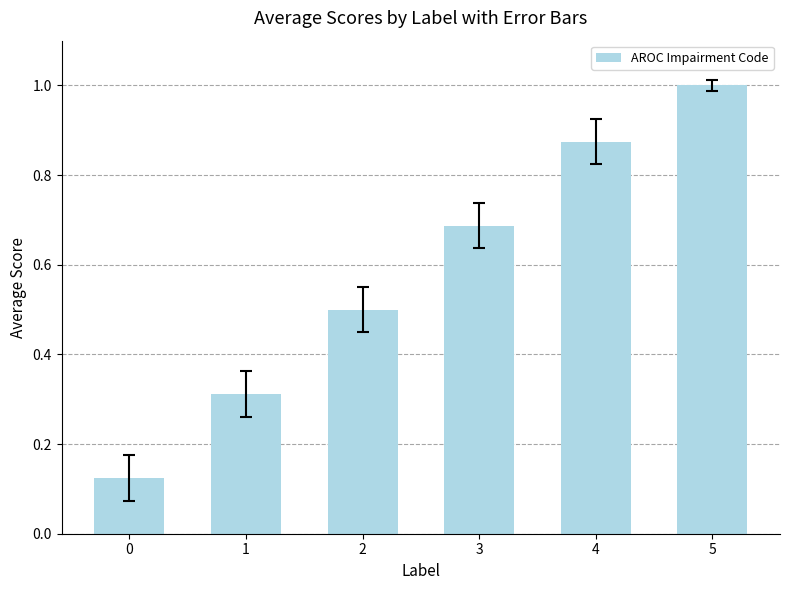

What is the value of the 3rd bar from the left?

0.5